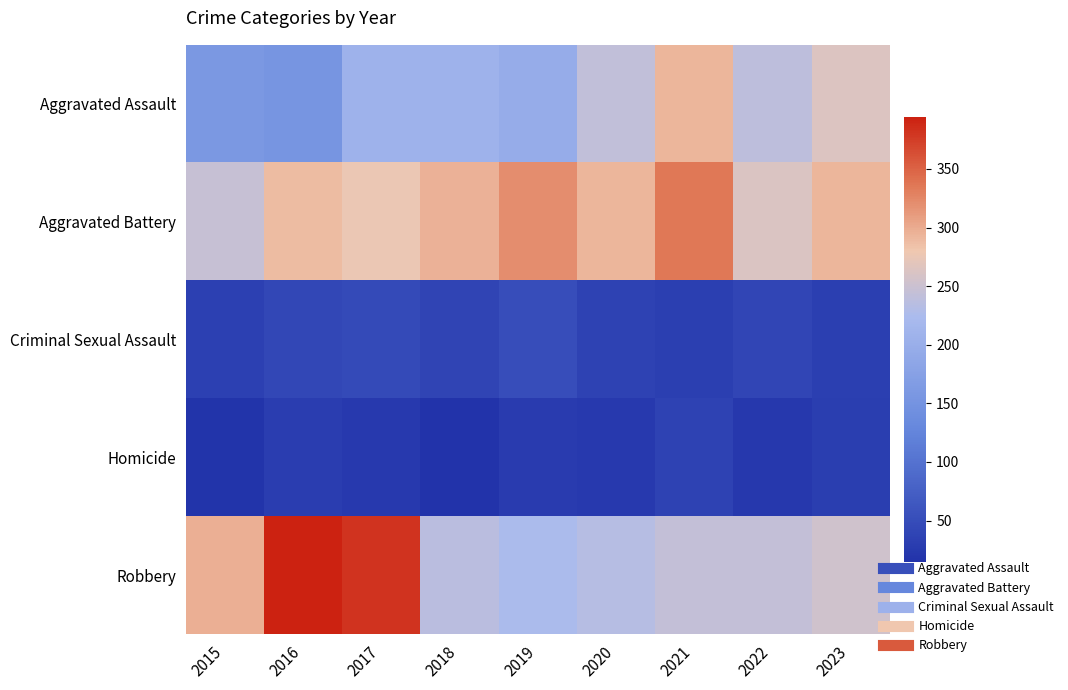

Which series has the widest spread of values?

Robbery